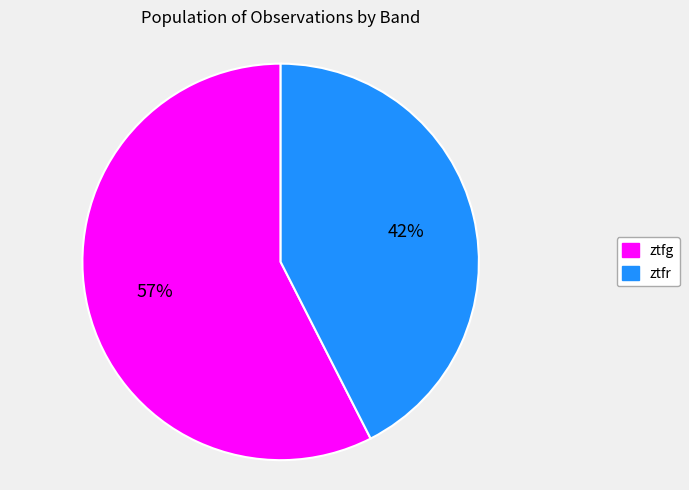

Is the sum of ztfg and ztfr greater than half?

Yes